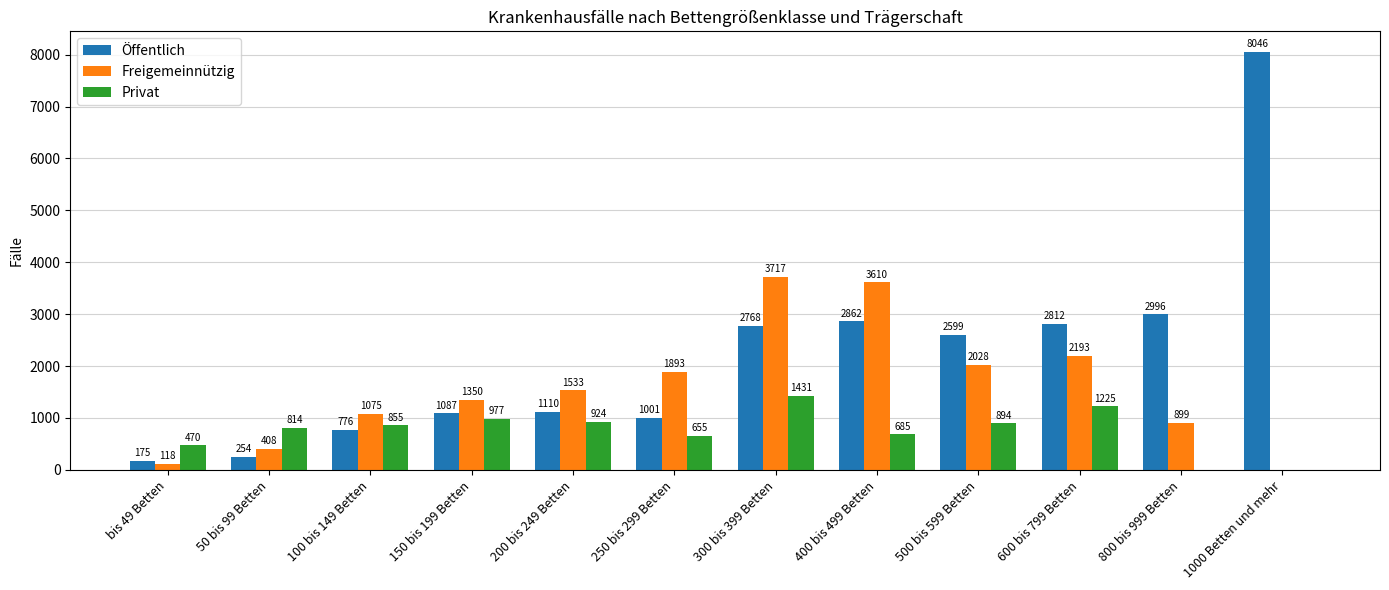

Reading left to right, transcribe all the data shown in this chart.

Öffentlich: bis 49 Betten=175	50 bis 99 Betten=254	100 bis 149 Betten=776	150 bis 199 Betten=1087	200 bis 249 Betten=1110	250 bis 299 Betten=1001	300 bis 399 Betten=2768	400 bis 499 Betten=2862	500 bis 599 Betten=2599	600 bis 799 Betten=2812	800 bis 999 Betten=2996	1000 Betten und mehr=8046
Freigemeinnützig: bis 49 Betten=118	50 bis 99 Betten=408	100 bis 149 Betten=1075	150 bis 199 Betten=1350	200 bis 249 Betten=1533	250 bis 299 Betten=1893	300 bis 399 Betten=3717	400 bis 499 Betten=3610	500 bis 599 Betten=2028	600 bis 799 Betten=2193	800 bis 999 Betten=899	1000 Betten und mehr=0
Privat: bis 49 Betten=470	50 bis 99 Betten=814	100 bis 149 Betten=855	150 bis 199 Betten=977	200 bis 249 Betten=924	250 bis 299 Betten=655	300 bis 399 Betten=1431	400 bis 499 Betten=685	500 bis 599 Betten=894	600 bis 799 Betten=1225	800 bis 999 Betten=0	1000 Betten und mehr=0